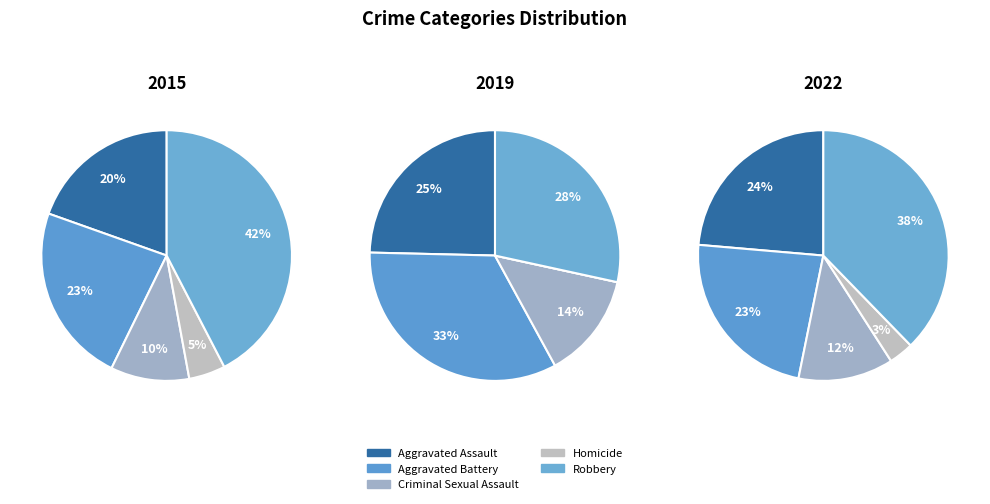

Which series has the largest range (max minus min)?

Robbery